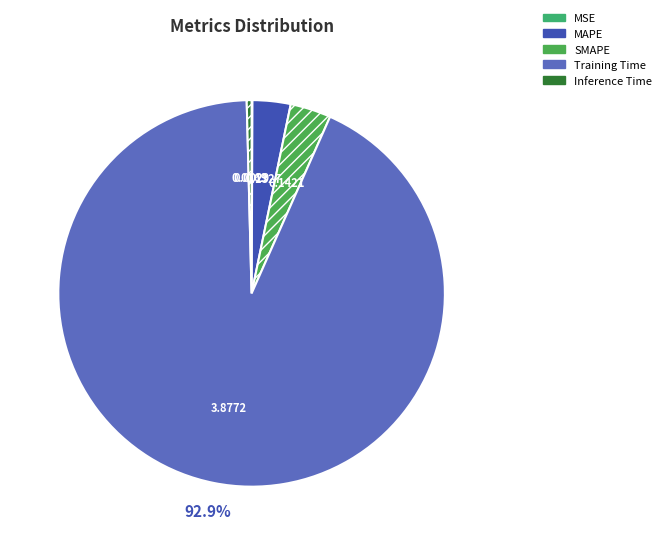

What is the change in value from MAPE to Training Time?

+3.7